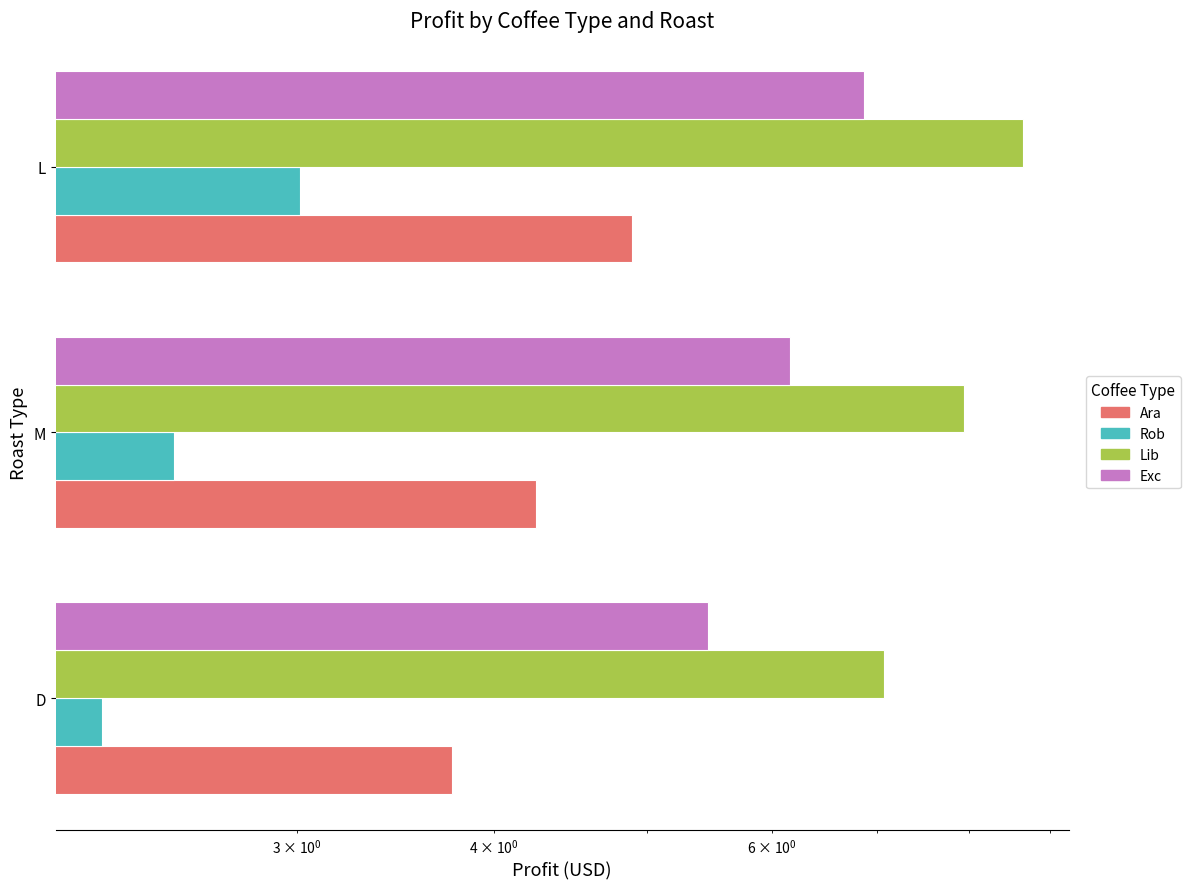

At M, list the series in order from smallest to largest.

Rob, Ara, Exc, Lib